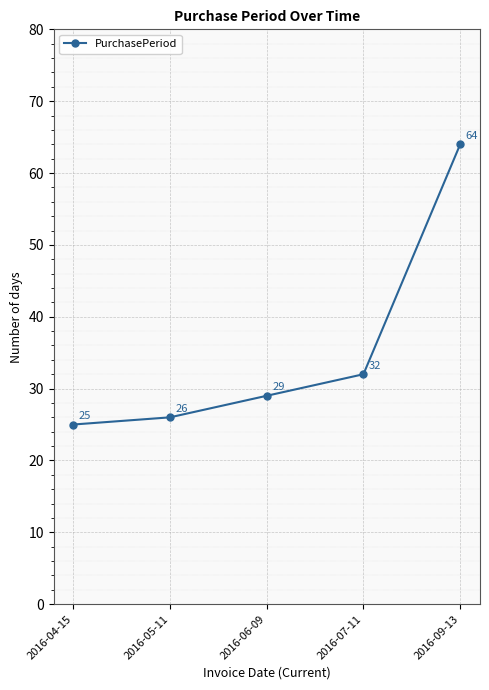

True or false: there are more than 2 points higher than both neighbors.

False